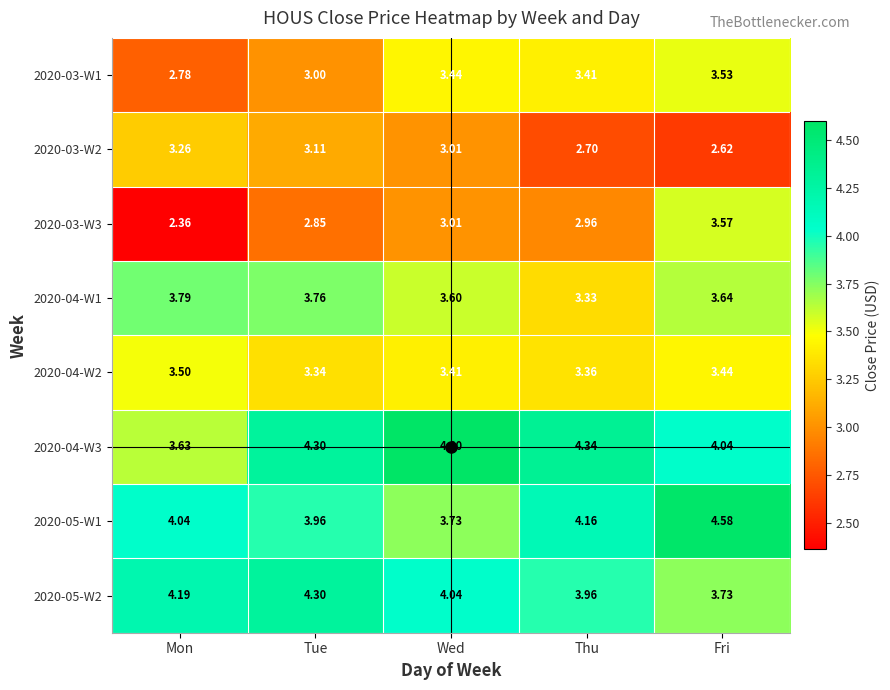

Which label corresponds to the smallest value in the chart?

Mon